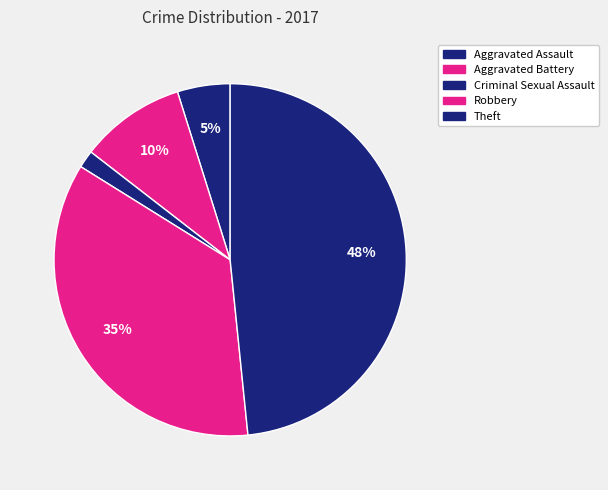

Combined, what portion of the pie is Robbery and Aggravated Assault?

40.3%